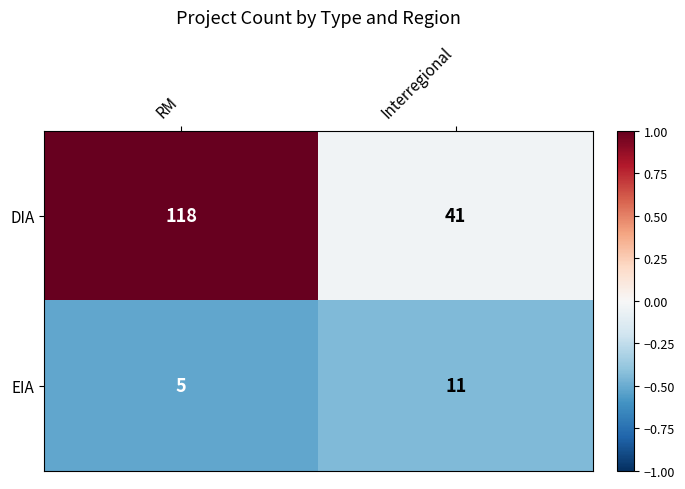

What is the approximate value of DIA at RM?

118